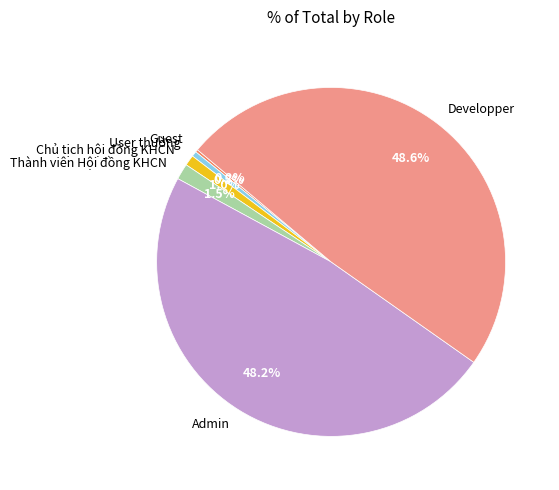

What portion of the pie excludes Developper?

51.2%